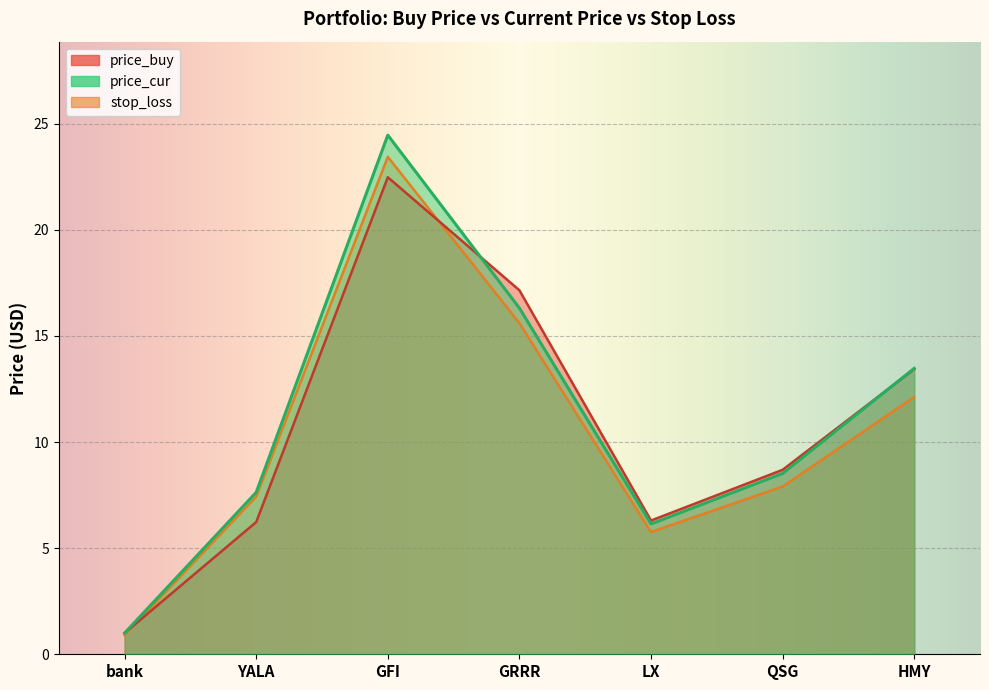

What is the total value across all series at LX?

18.2